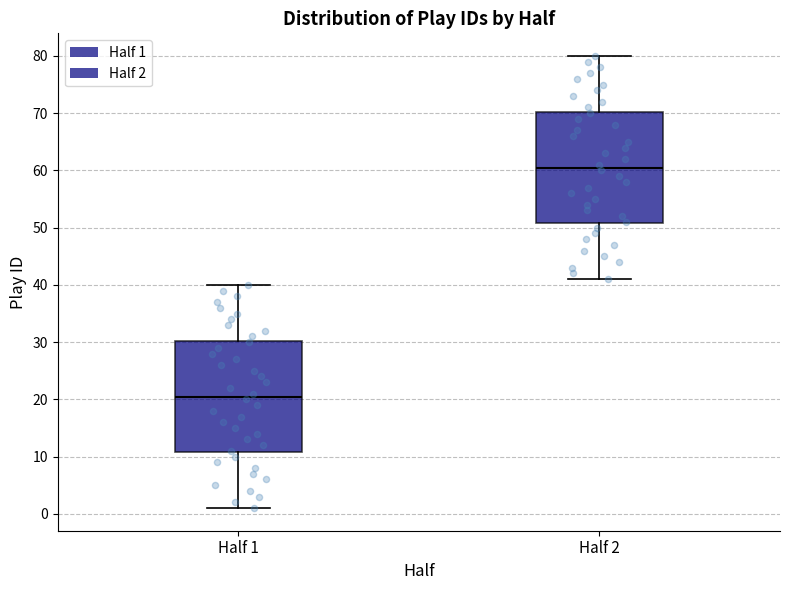

Reading left to right, read every box against the y-axis: the position of its median line, the range the box covers, and the ends of its whiskers. The values are not printed on the chart, so give them approximately, as read against the axis.

Half 1: median 21, box 11 to 30, whiskers 1 to 40
Half 2: median 61, box 51 to 70, whiskers 41 to 80